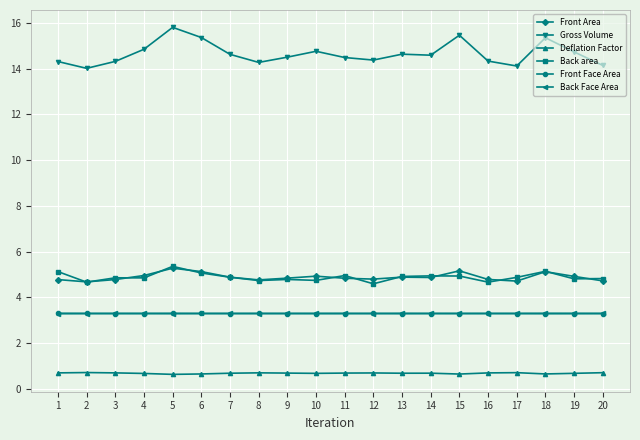

Which series has the largest range (max minus min)?

Gross Volume